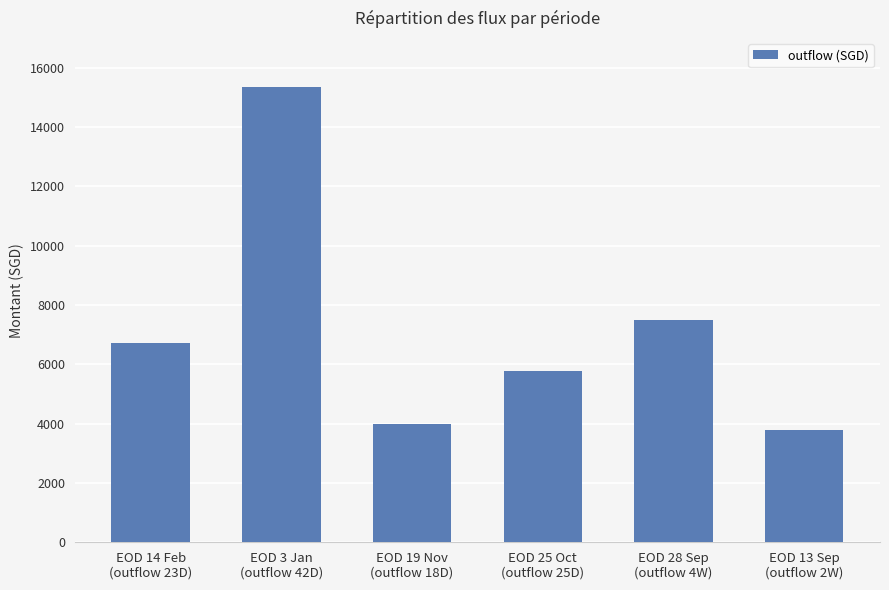

What is the value of the 2nd bar from the left?

15355.1